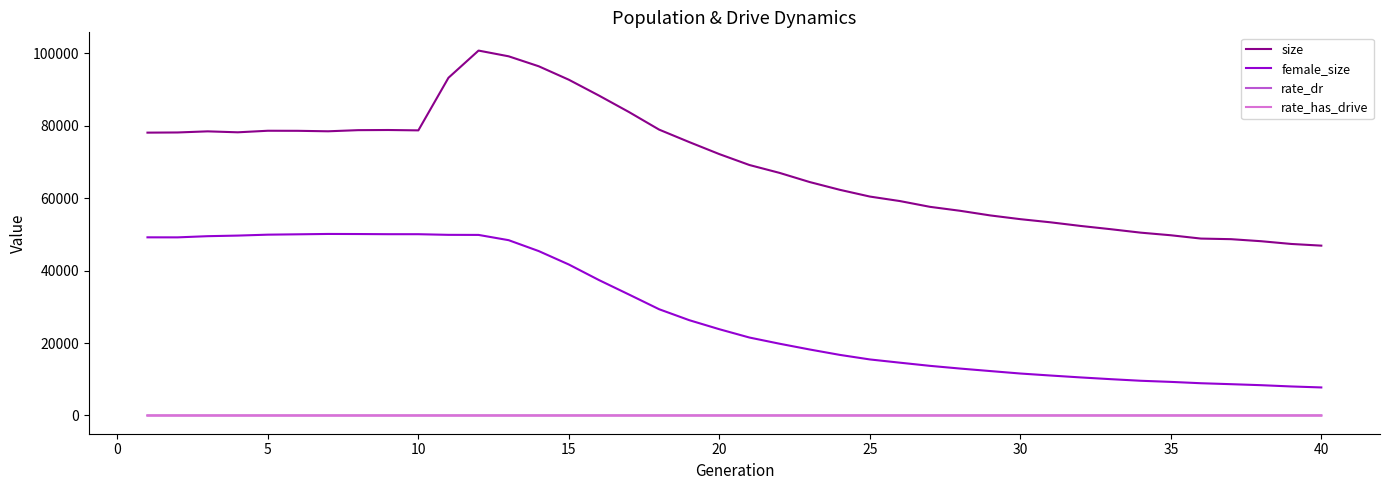

What is the lowest value of the female_size series?

7741.0